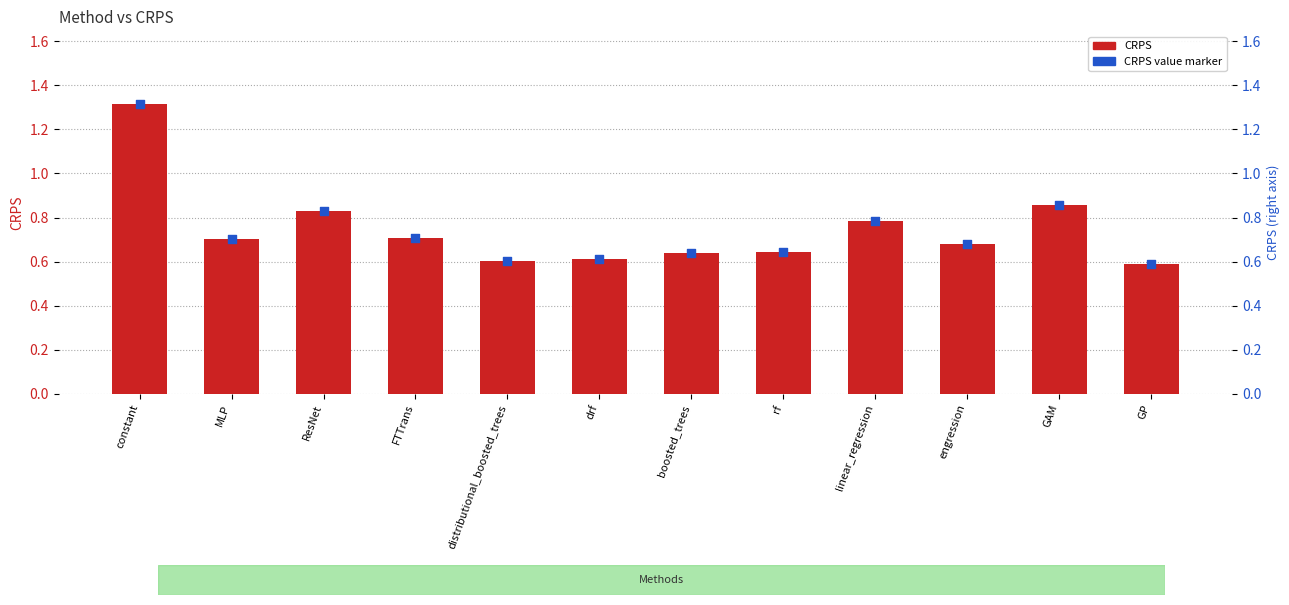

Which series has the largest total across all categories?

CRPS